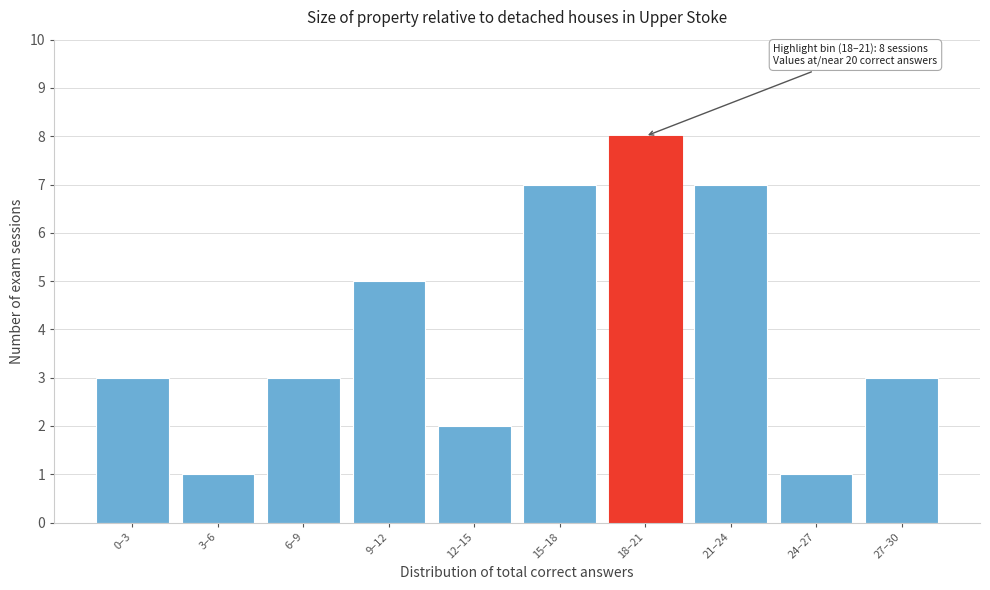

Reading left to right, list all the values displayed in this chart.

0–3=3	3–6=1	6–9=3	9–12=5	12–15=2	15–18=7	18–21=8	21–24=7	24–27=1	27–30=3